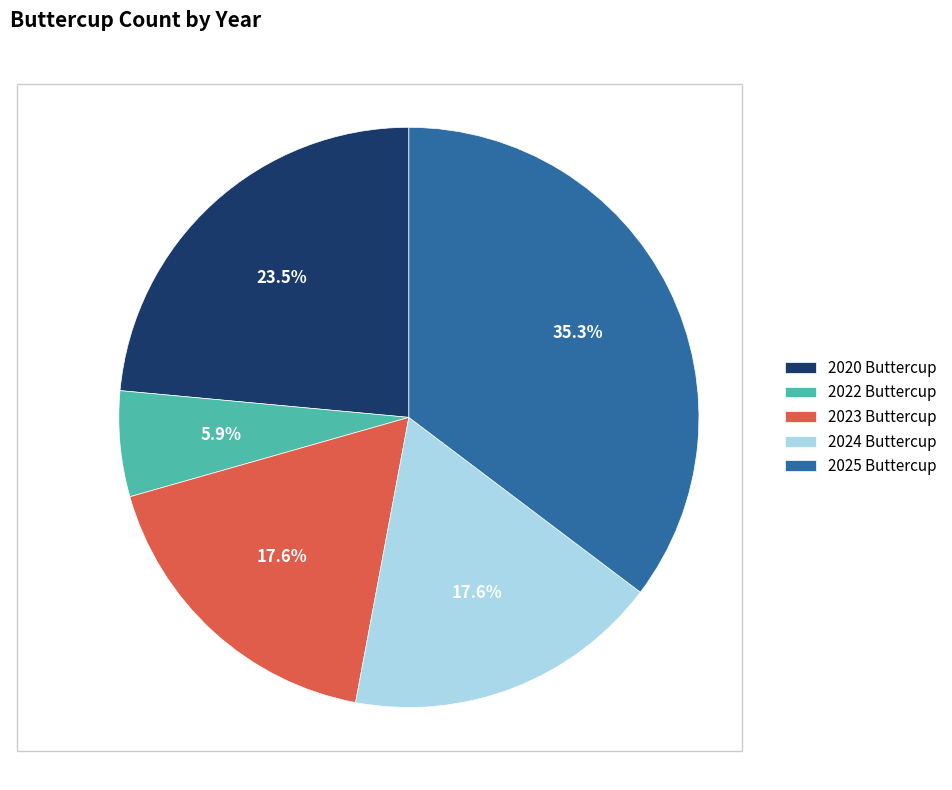

To the nearest percent, what portion does 2022 Buttercup represent?

6%